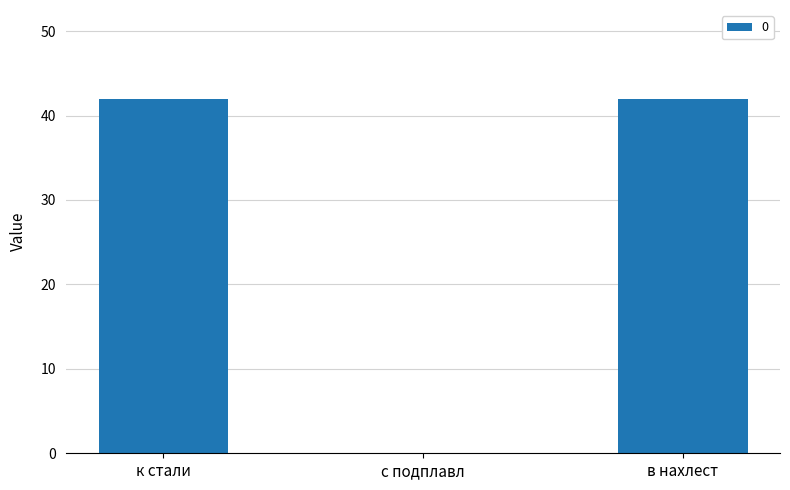

What is the sum of all values?

84